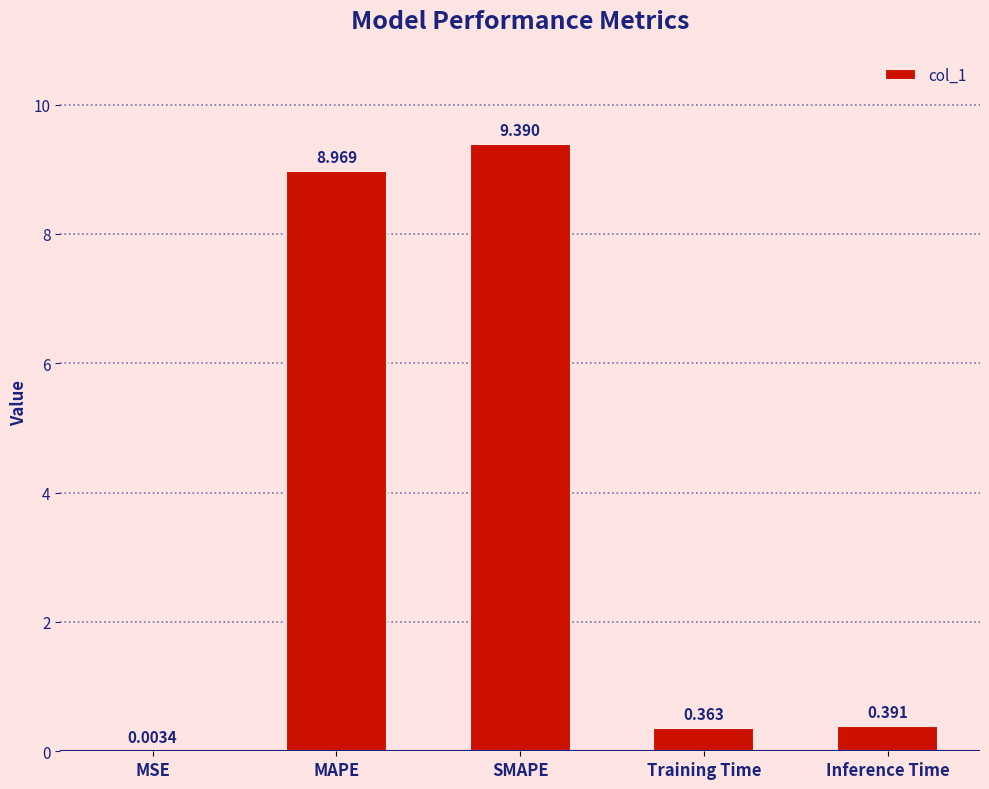

What is the sum of the values at SMAPE and MAPE?

18.4